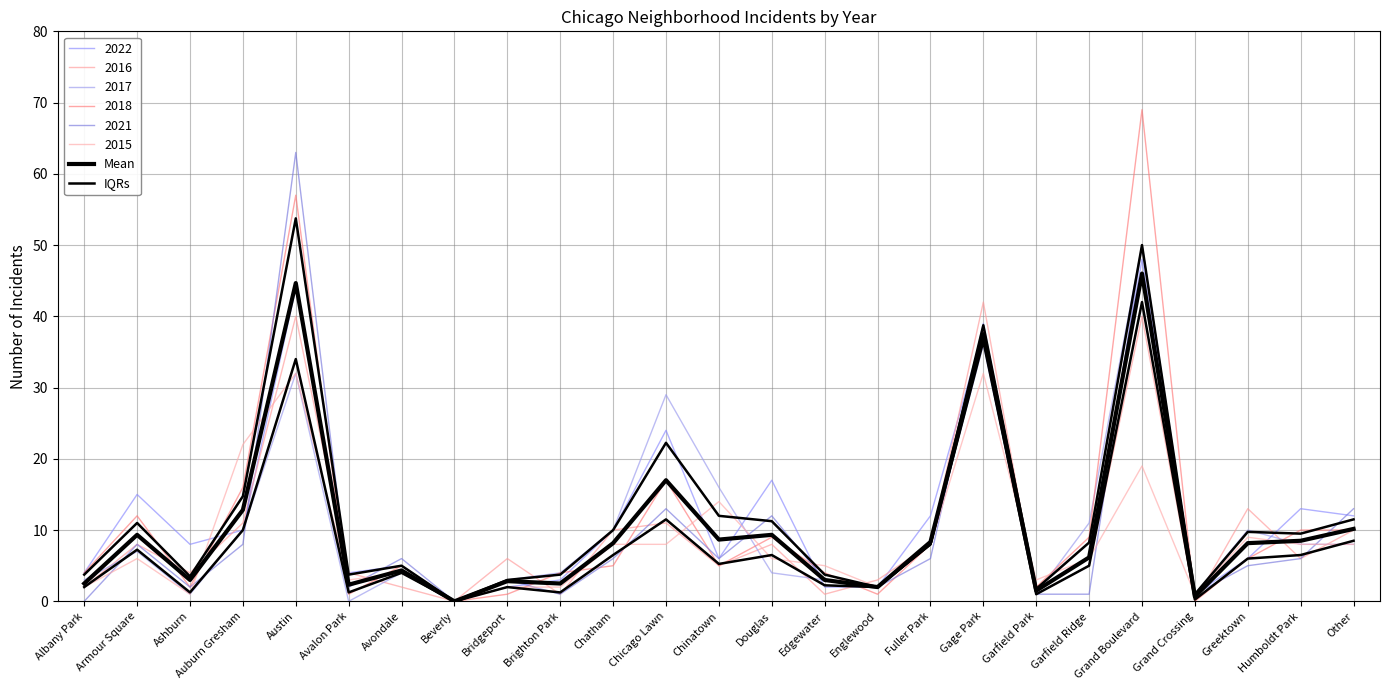

Which series changed the most between Beverly and Englewood?

Mean